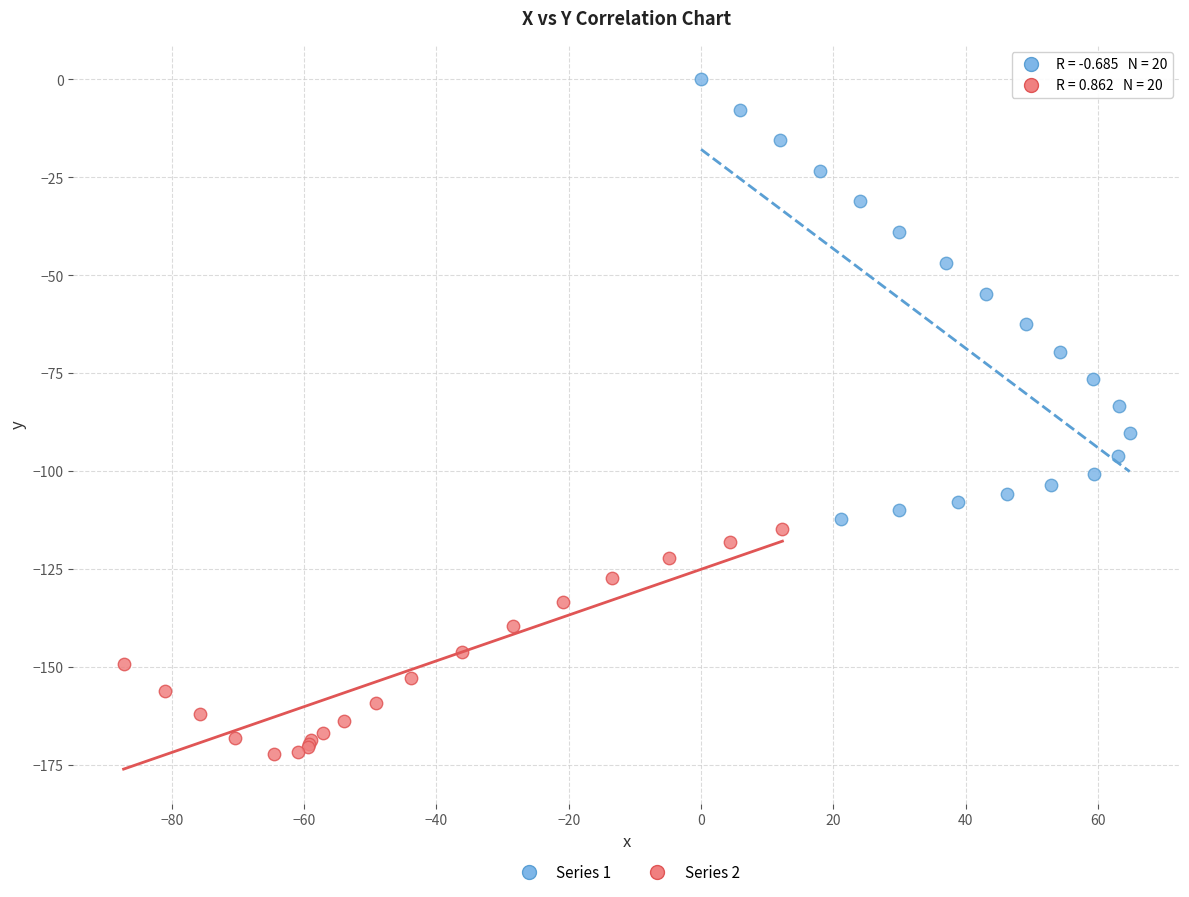

Which series has the widest spread of Y values?

Series 1